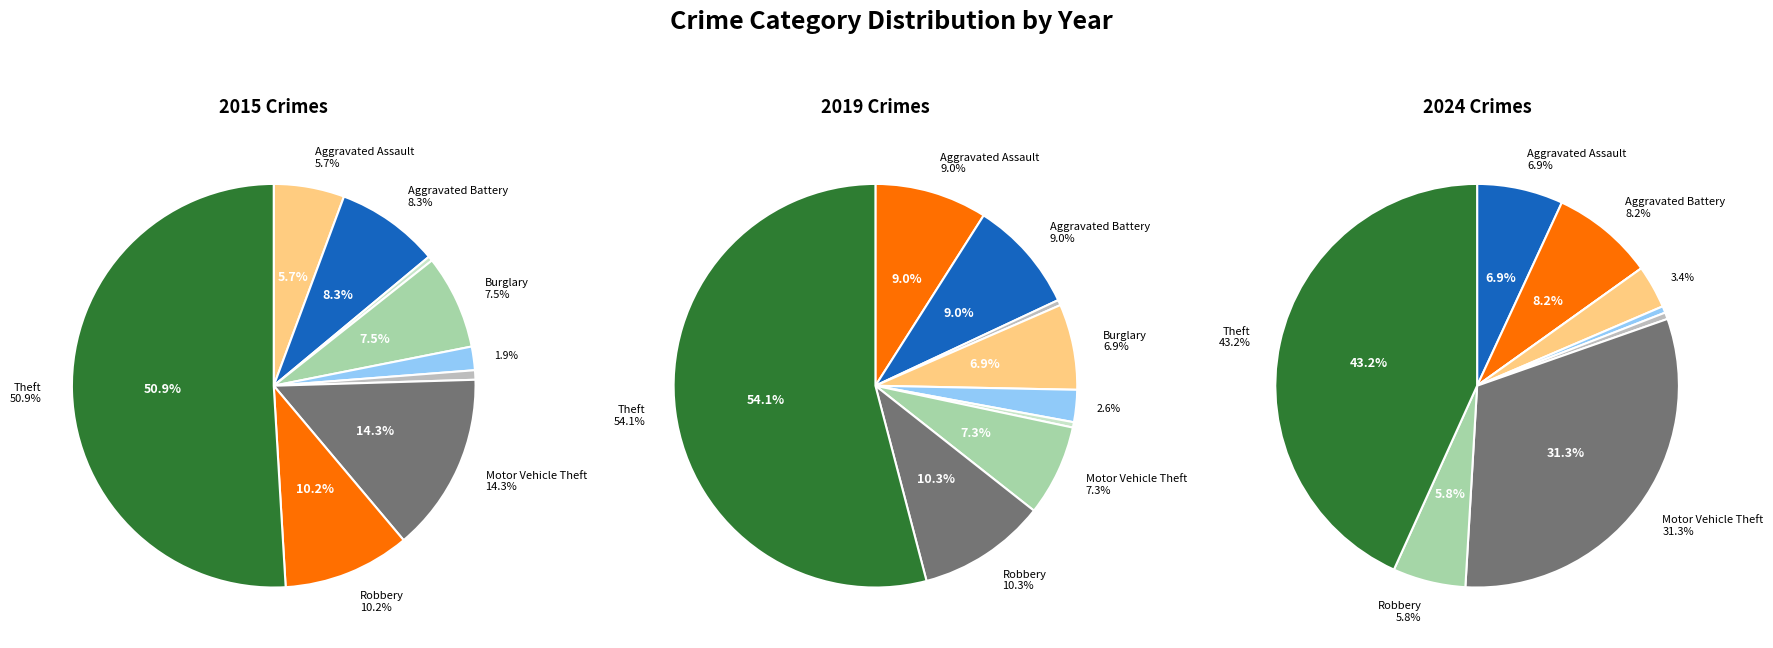

To the nearest percent, what portion does Theft represent?

51%